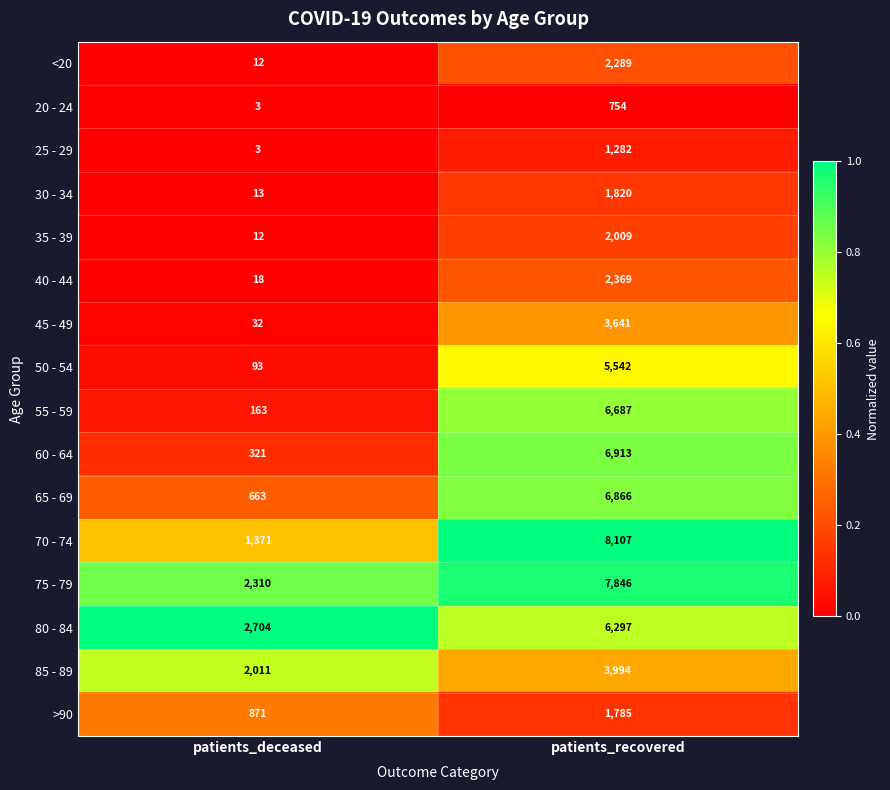

Rank the series by their maximum value, from highest to lowest.

70 - 74, 75 - 79, 60 - 64, 65 - 69, 55 - 59, 80 - 84, 50 - 54, 85 - 89, 45 - 49, 40 - 44, <20, 35 - 39, 30 - 34, >90, 25 - 29, 20 - 24